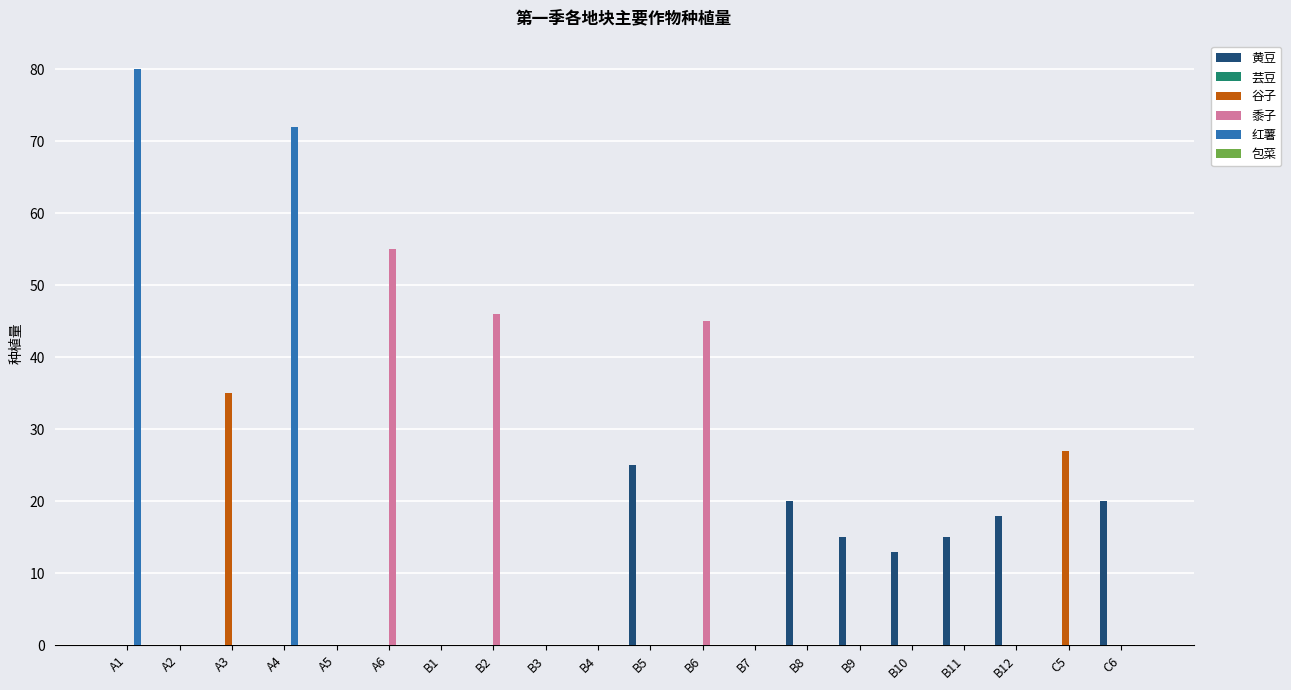

Which series changed the most between A1 and B5?

红薯